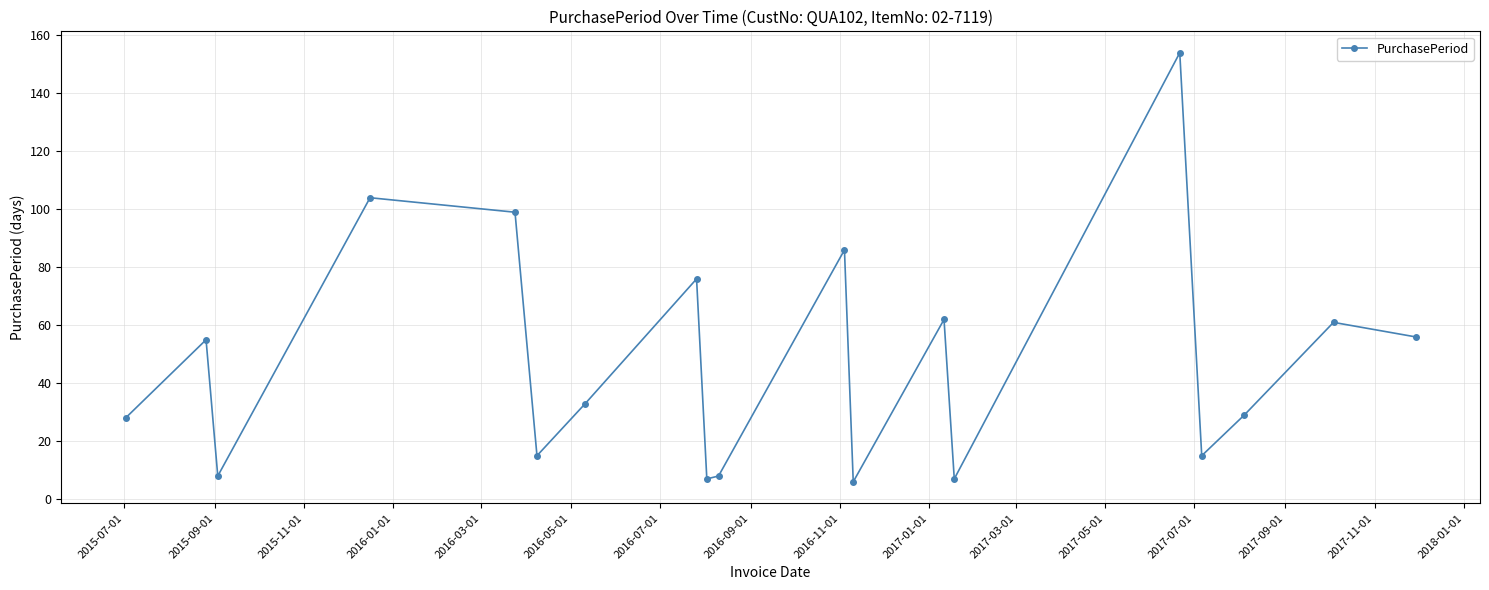

What is the value of the 11th point from the left?

86